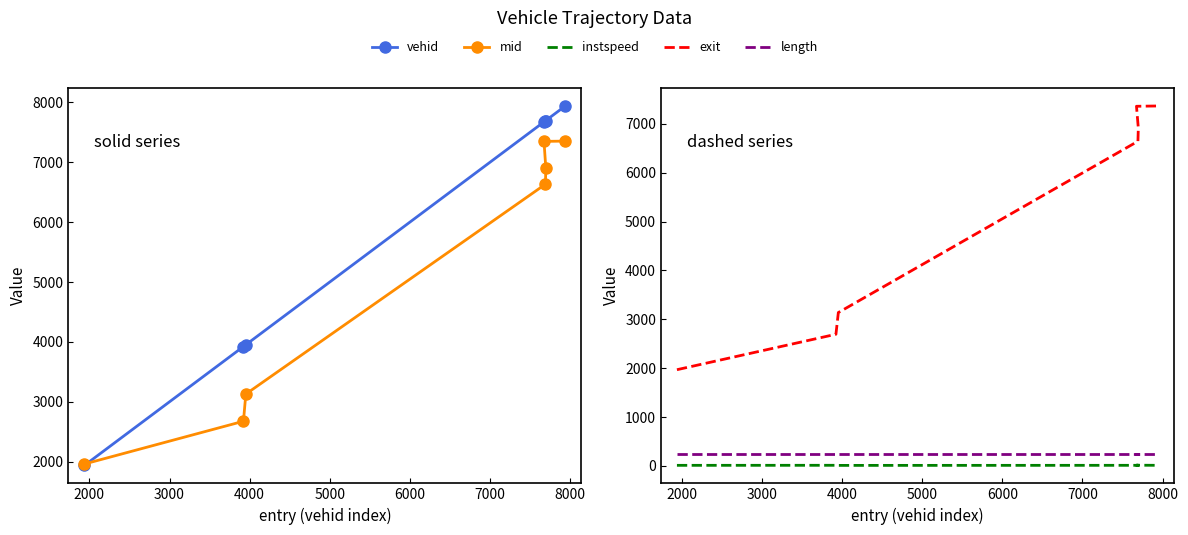

True or false: vehid has more than 2 points higher than both neighbors.

False